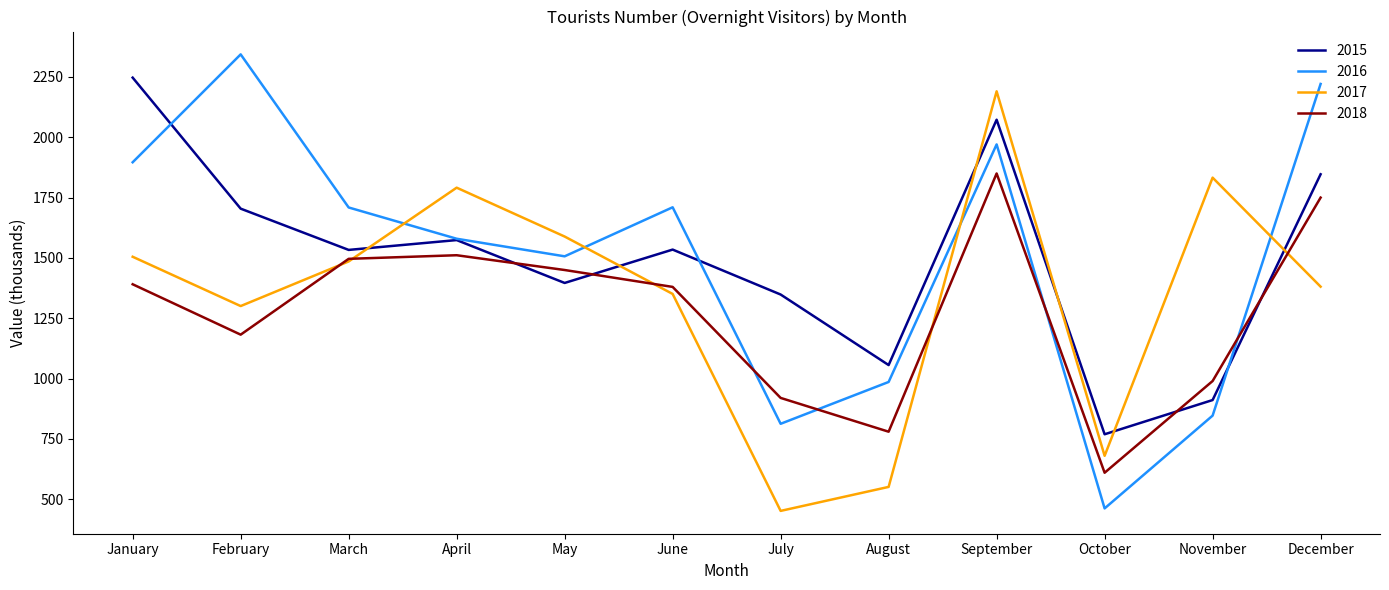

Does the chart have visible grid lines?

No